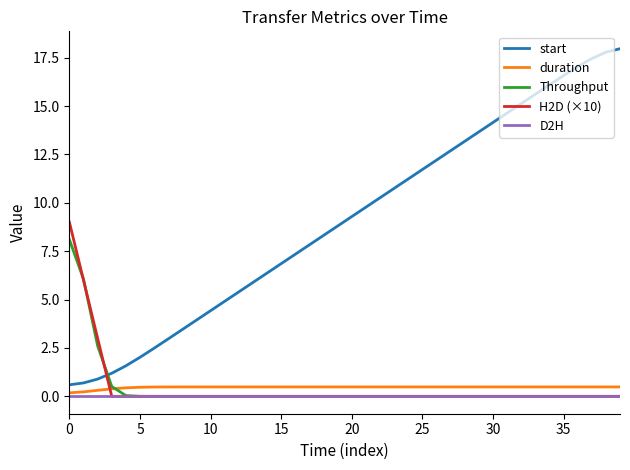

What is the maximum value for start?

18.0